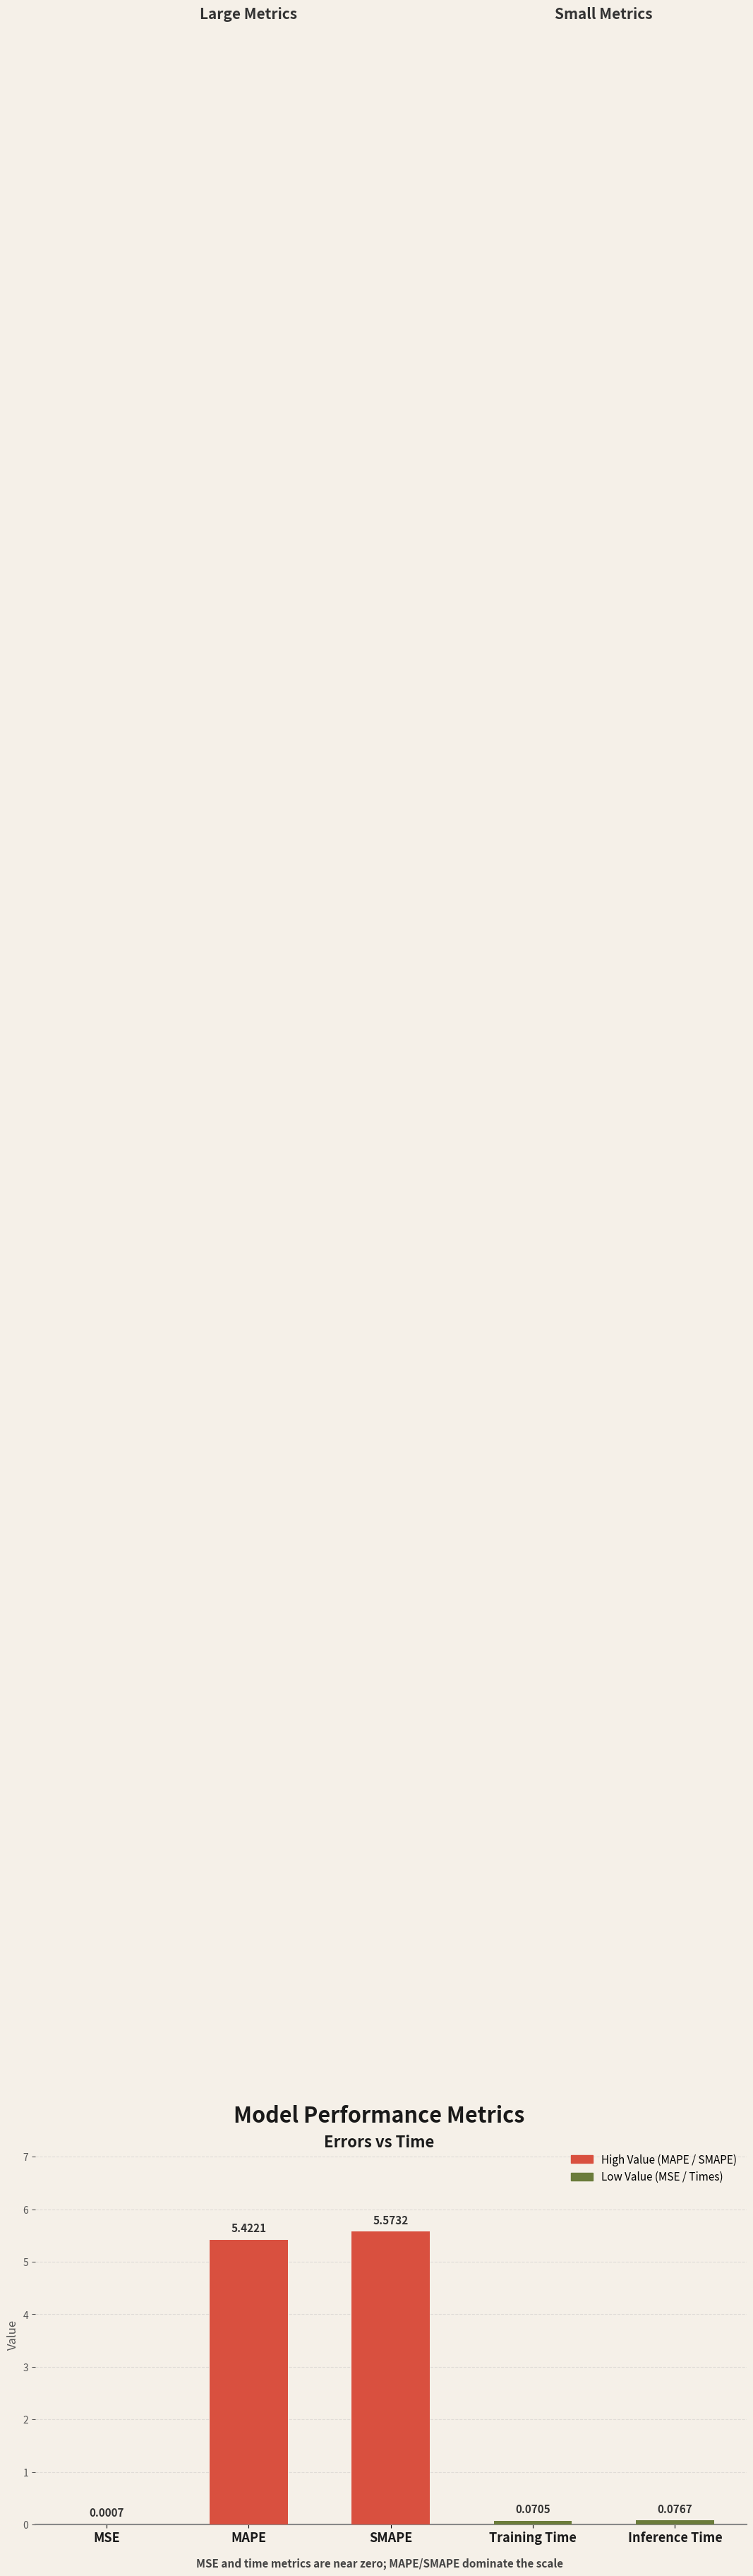

What is the sum of all values?

11.1